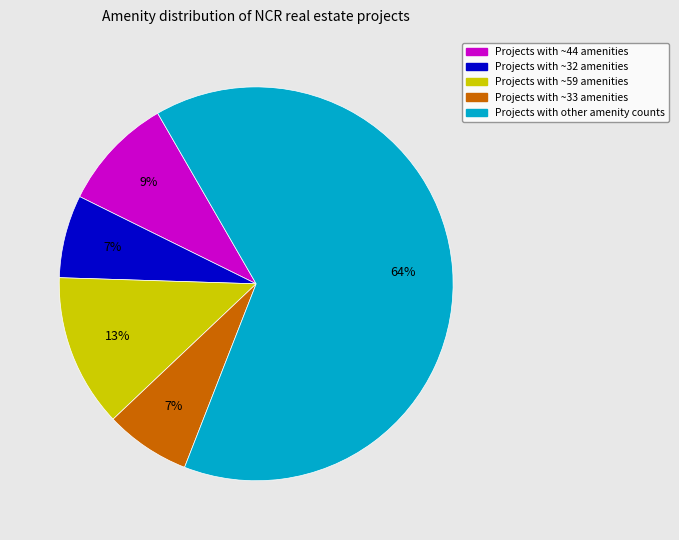

To the nearest percent, what is the difference between the largest and smallest slice percentages?

57%